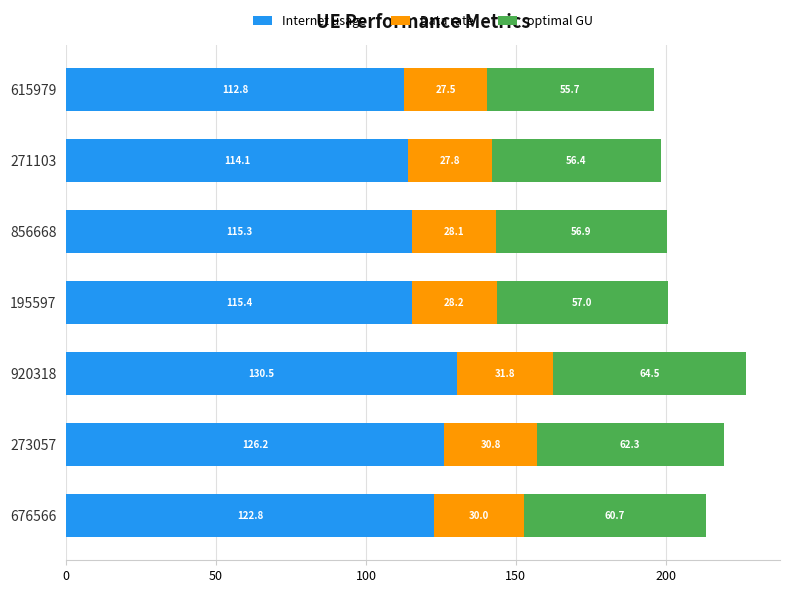

The value of Internet usage at 615979 is 112.8. True or false?

True